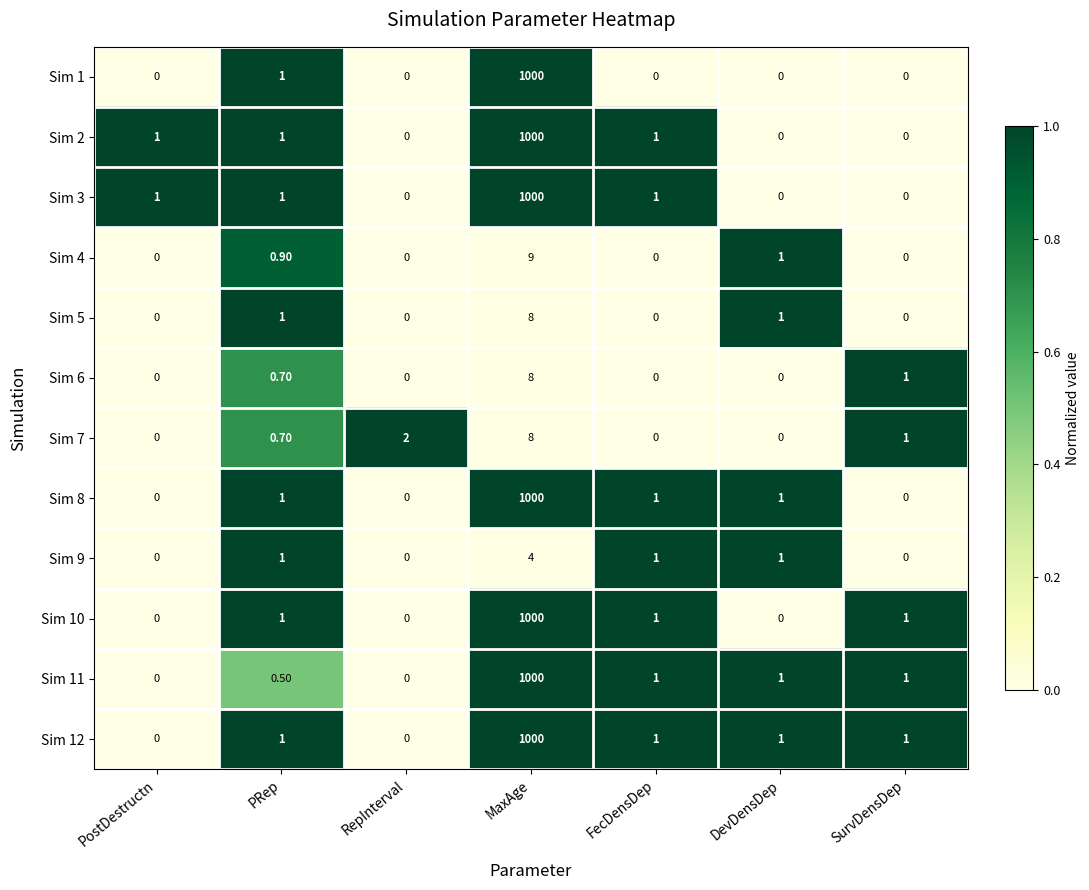

Which category has the highest value across all series?

MaxAge